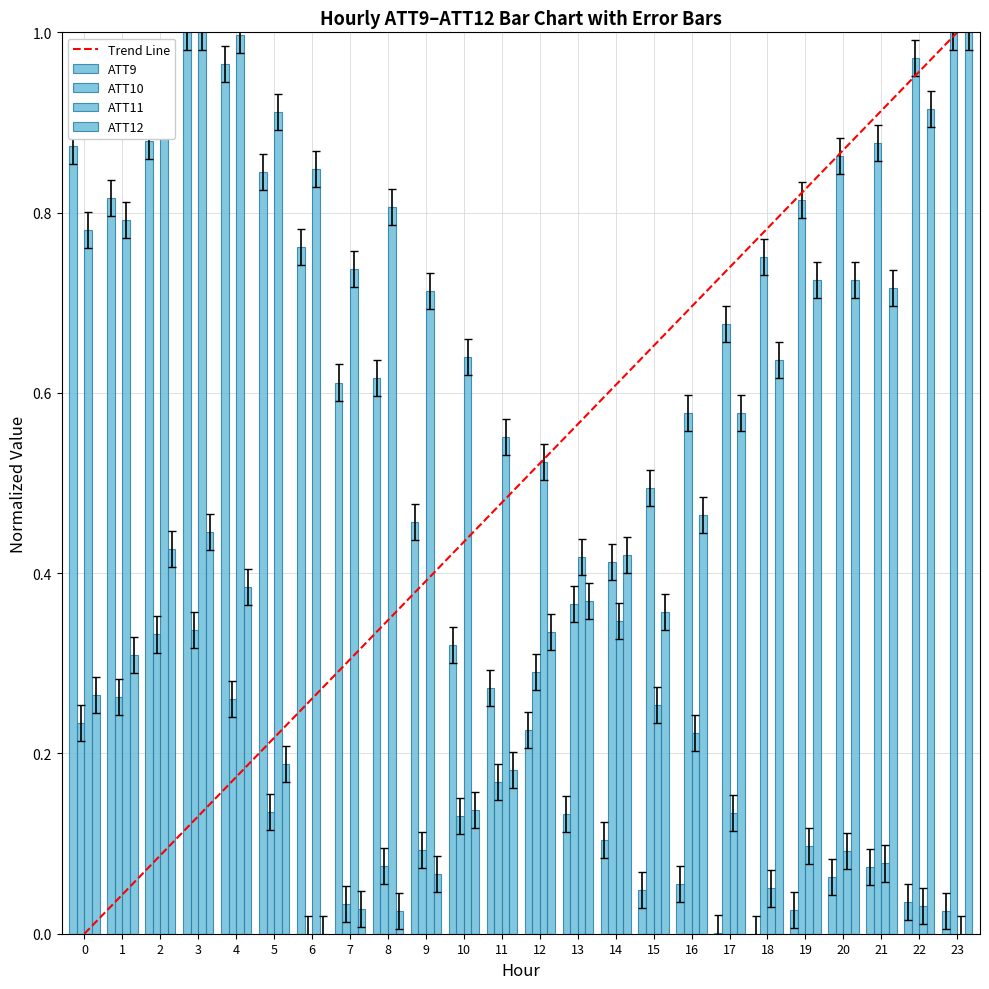

Rank the series by their average value, from lowest to highest.

ATT9, ATT12, ATT10, ATT11